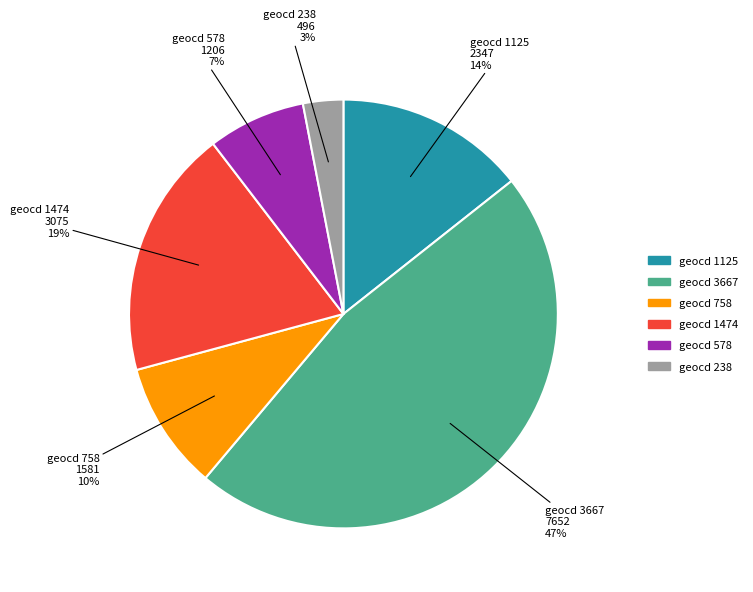

Rank the categories by value from highest to lowest.

geocd 3667, geocd 1474, geocd 1125, geocd 758, geocd 578, geocd 238